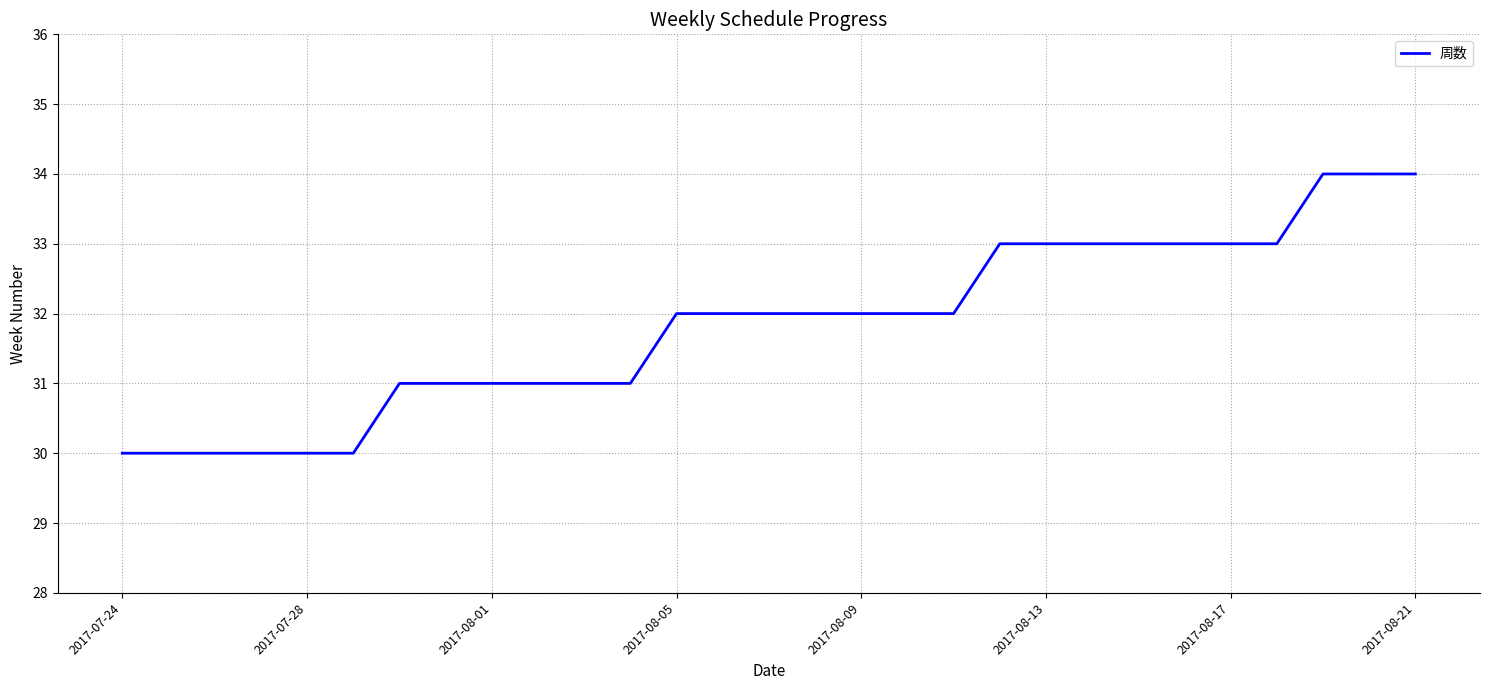

Reading left to right, list all the values displayed in this chart.

30	30	30	30	30	30	31	31	31	31	31	31	32	32	32	32	32	32	32	33	33	33	33	33	33	33	34	34	34